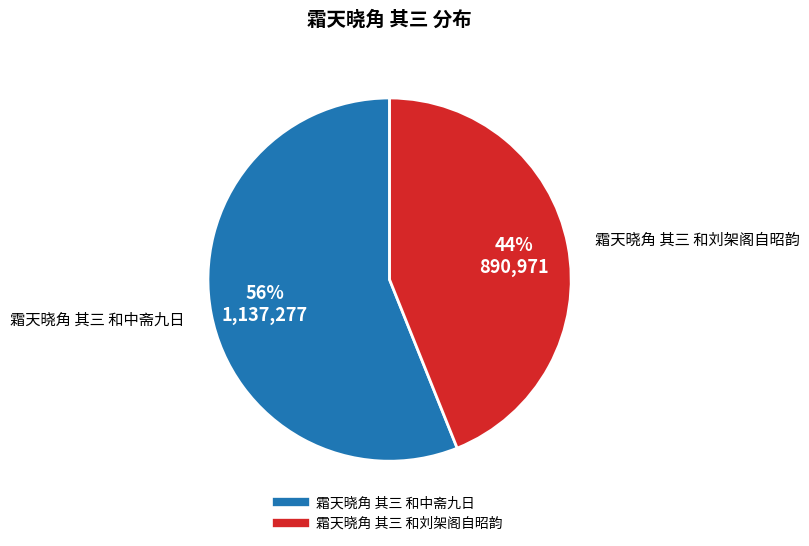

How many segments does this pie chart have?

2